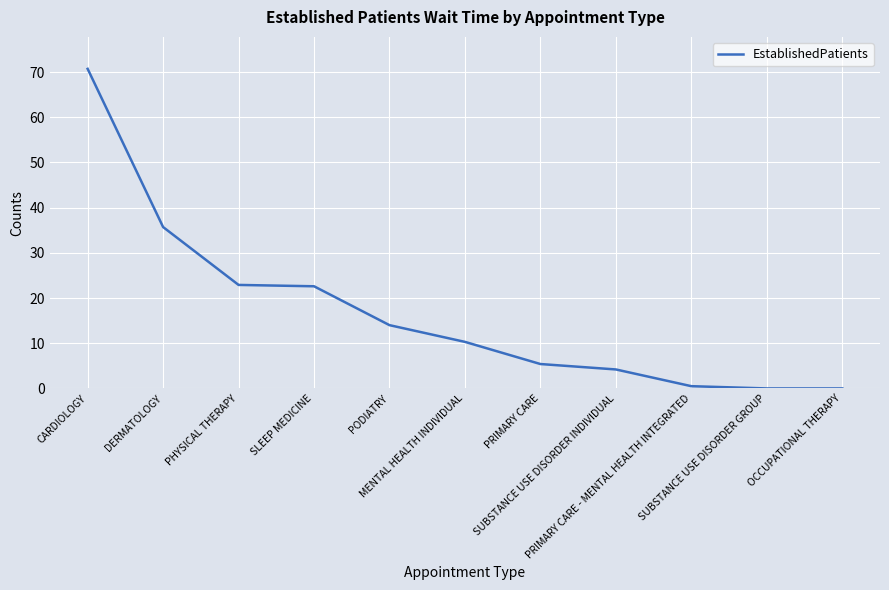

What is the difference between the maximum and minimum values?

70.7